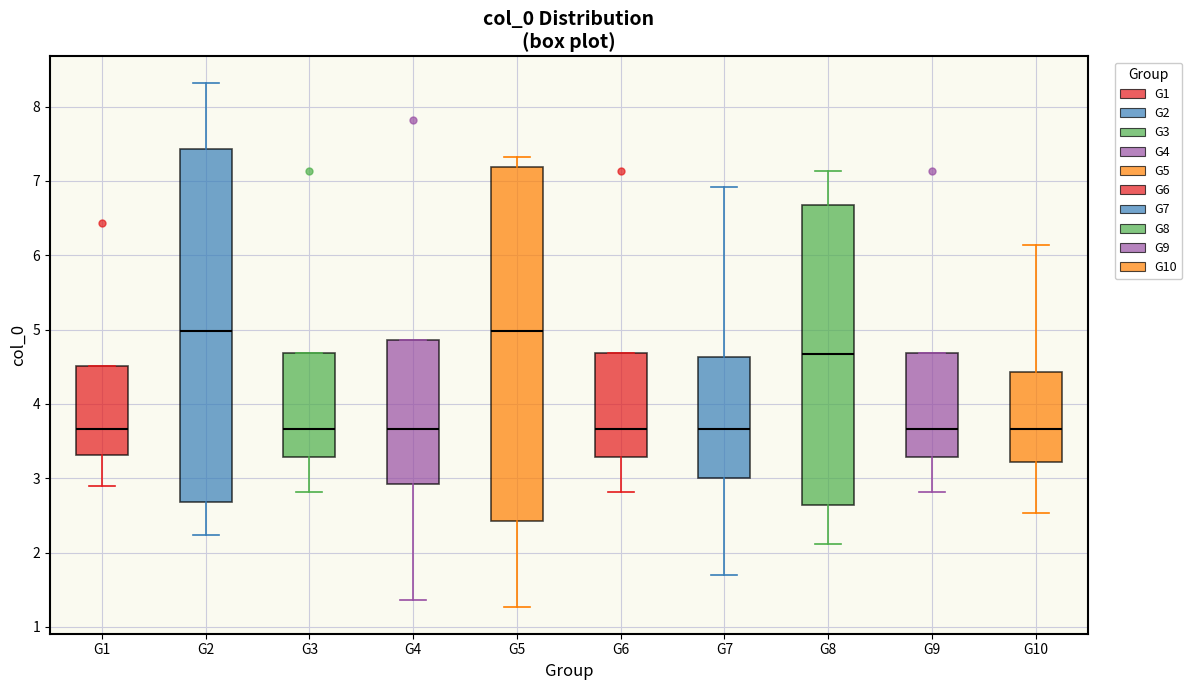

Where does the upper whisker of the box for G7 end on the y-axis? The values are not printed on the chart, so give them approximately, as read against the axis.

6.9